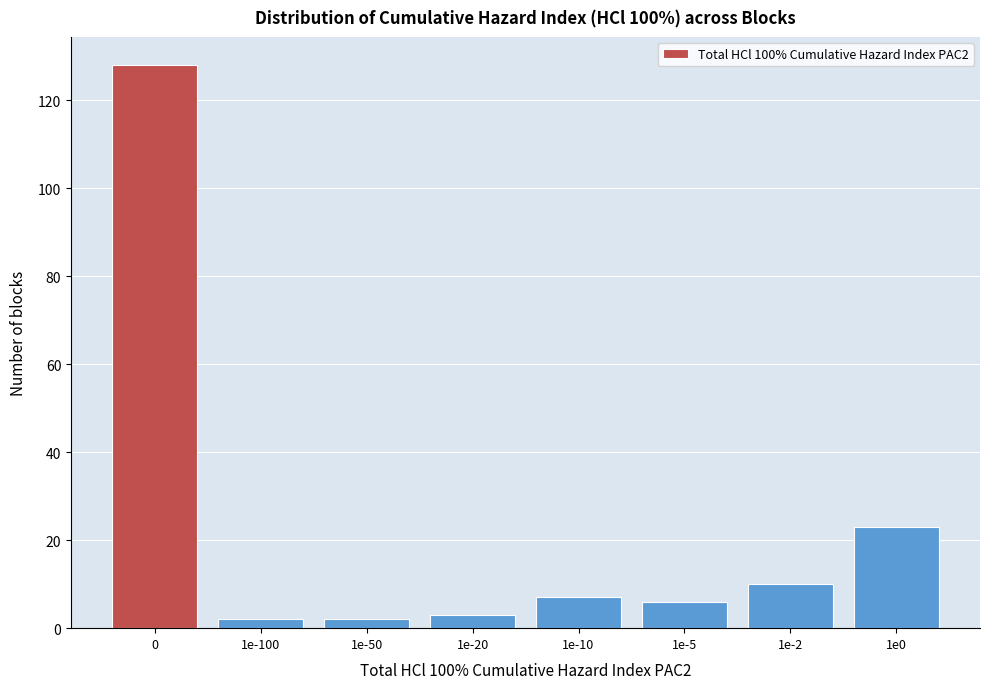

Reading left to right, what are all the values shown in this chart?

0=128	1e-100=2	1e-50=2	1e-20=3	1e-10=7	1e-5=6	1e-2=10	1e0=23